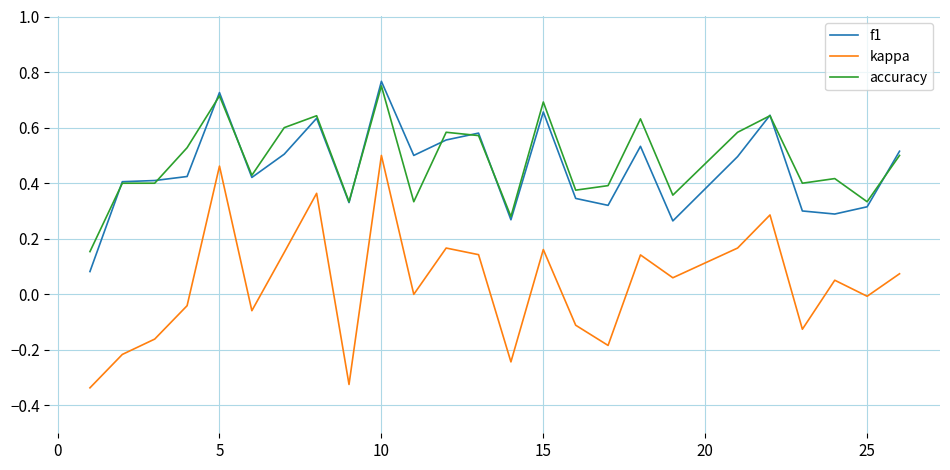

Which series has the widest spread of values?

kappa